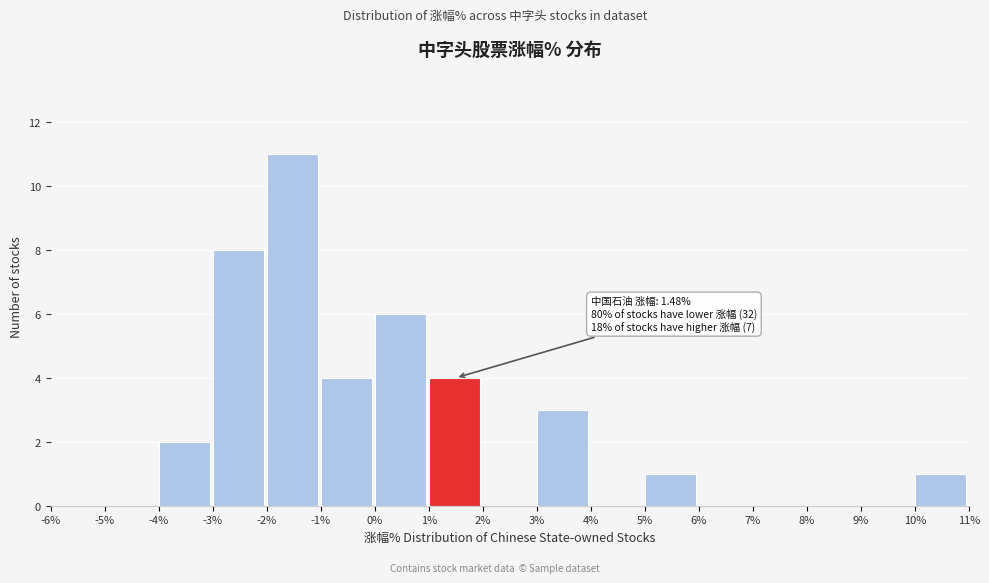

Which range on the x-axis has the tallest bar?

-2% to -1%